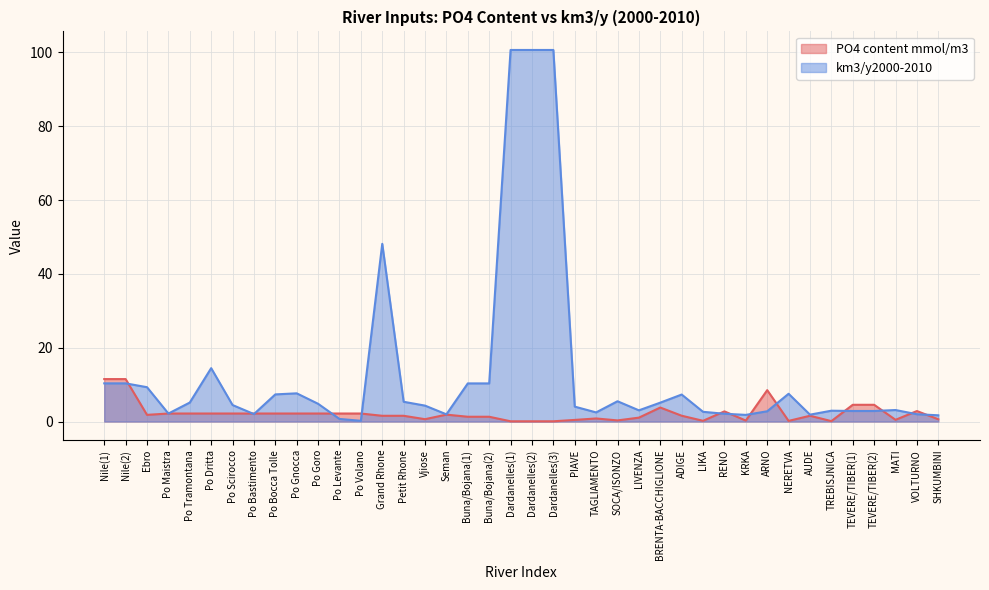

List the series in order of their overall mean, lowest first.

PO4 content mmol/m3, km3/y2000-2010